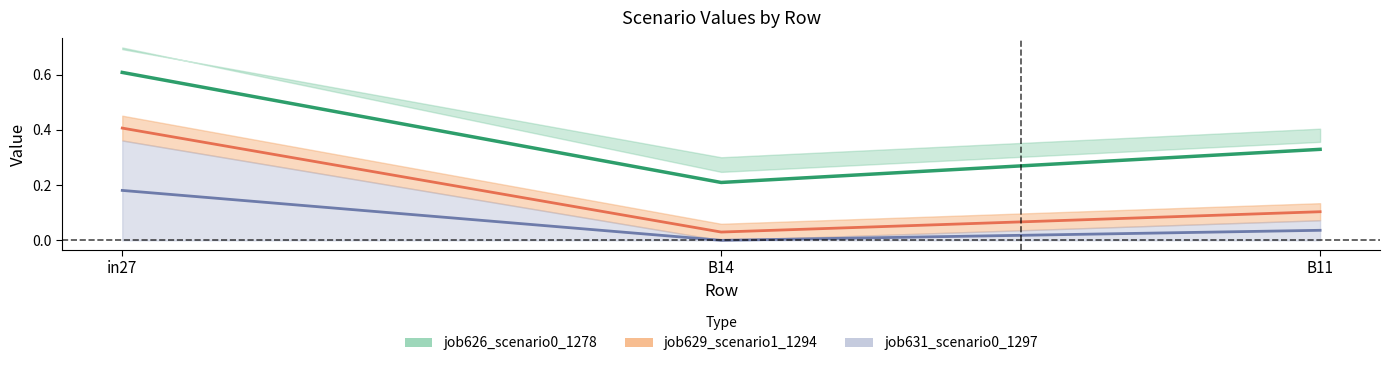

Is it true that job630_scenario0_1295 equals 0.1 at B11?

True